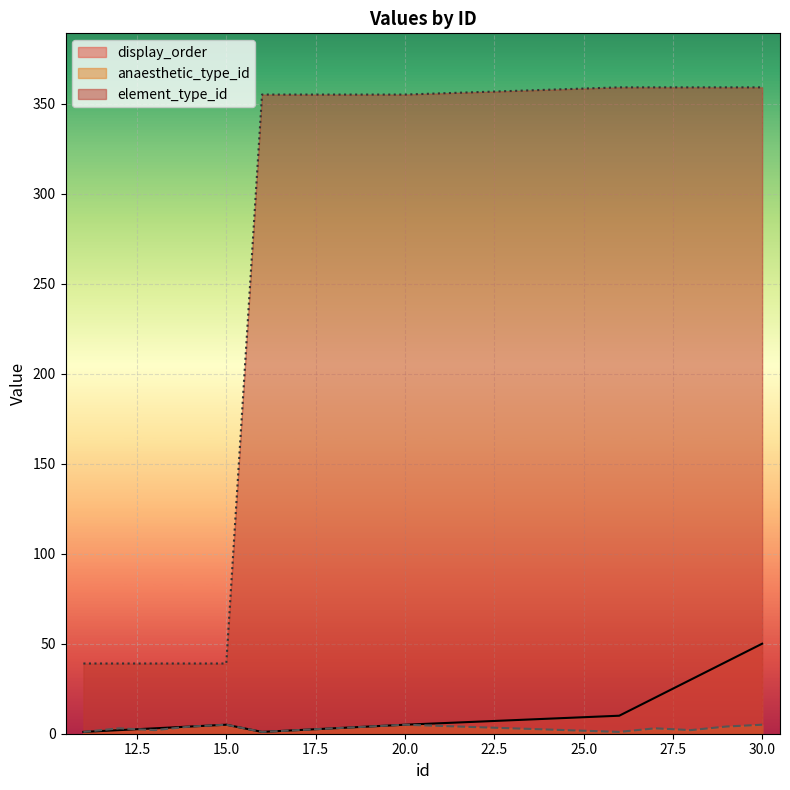

At which category does anaesthetic_type_id reach its first local valley?

13